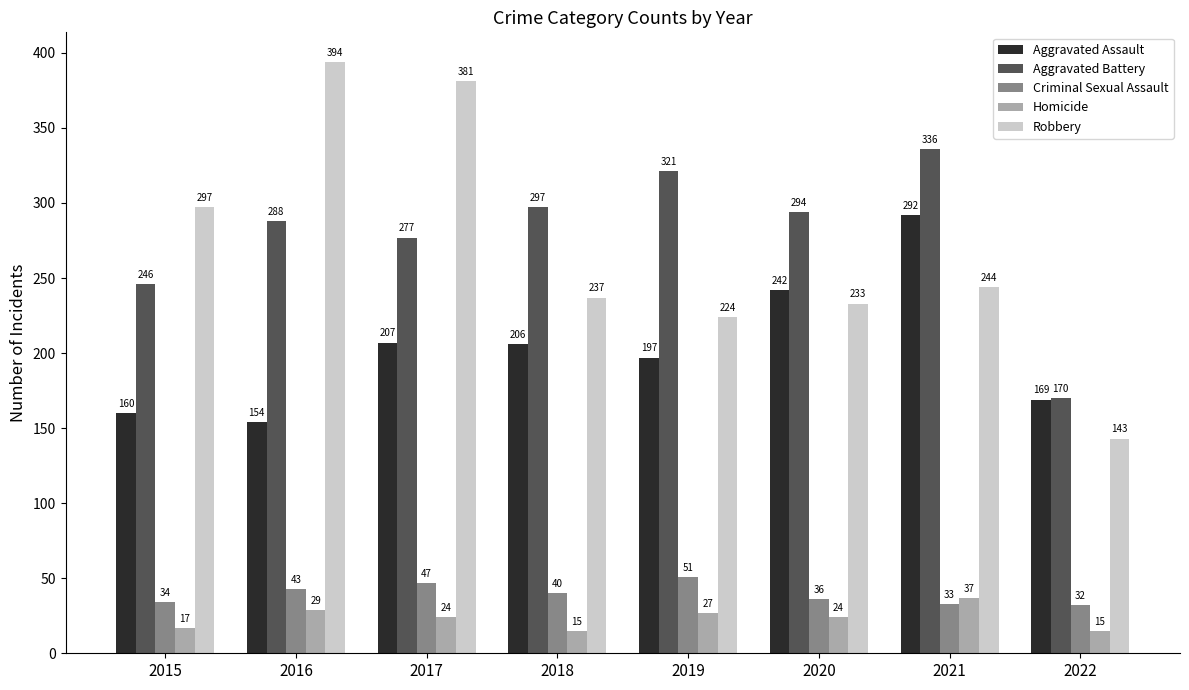

Count the number of data series in this chart.

5